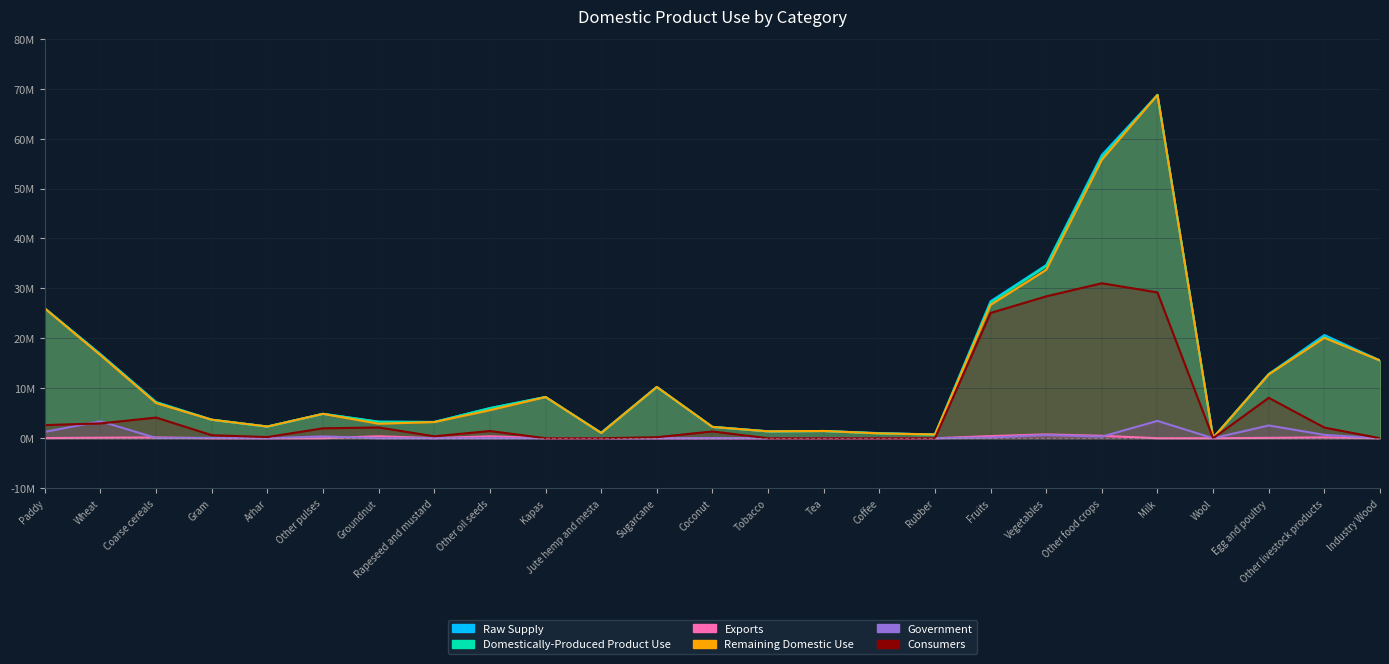

What is the average value of the Consumers series?

5.7